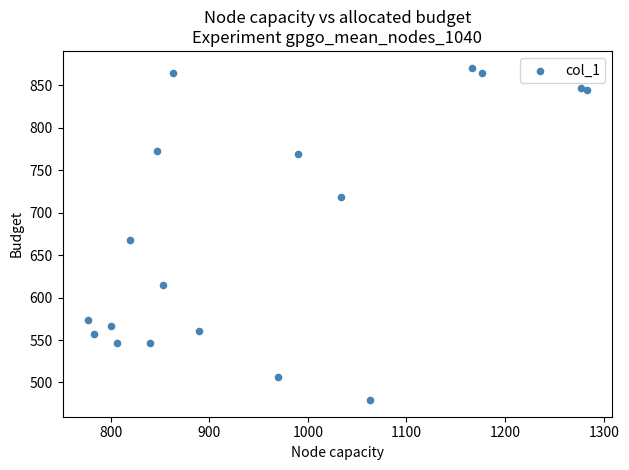

What is the range of X values (max minus min)?

506.7